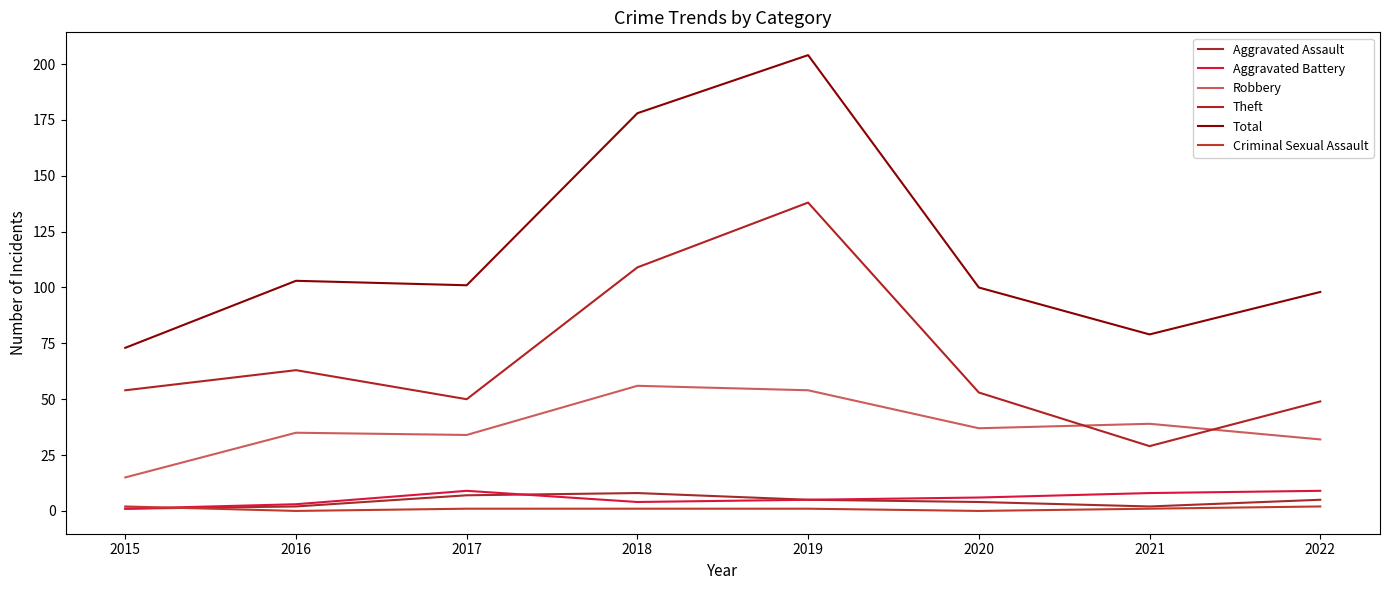

True or false: Criminal Sexual Assault and Robbery cross at least once.

False